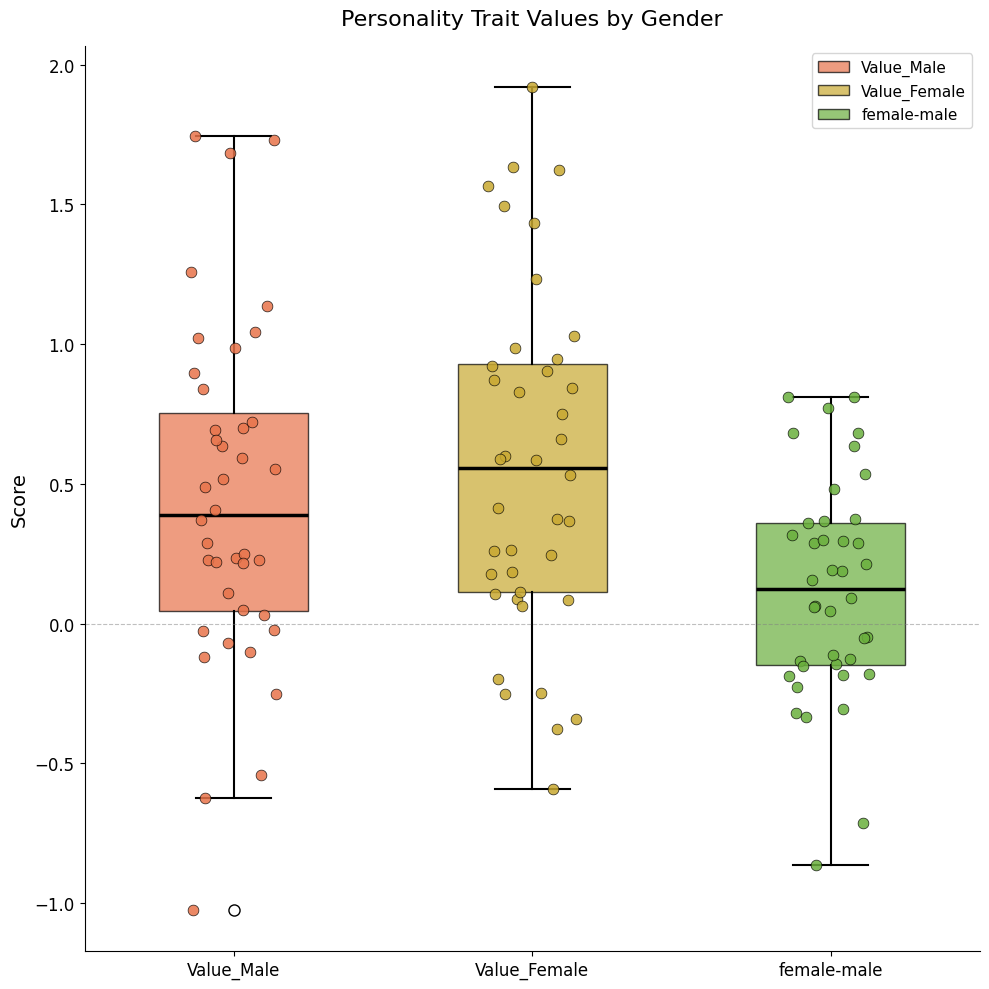

Reading left to right, read every box against the y-axis: the position of its median line, the range the box covers, and the ends of its whiskers. The values are not printed on the chart, so give them approximately, as read against the axis.

Value_Male: median 0.40, box 0.05 to 0.75, whiskers -0.60 to 1.75
Value_Female: median 0.55, box 0.10 to 0.95, whiskers -0.60 to 1.90
female-male: median 0.10, box -0.15 to 0.35, whiskers -0.85 to 0.80